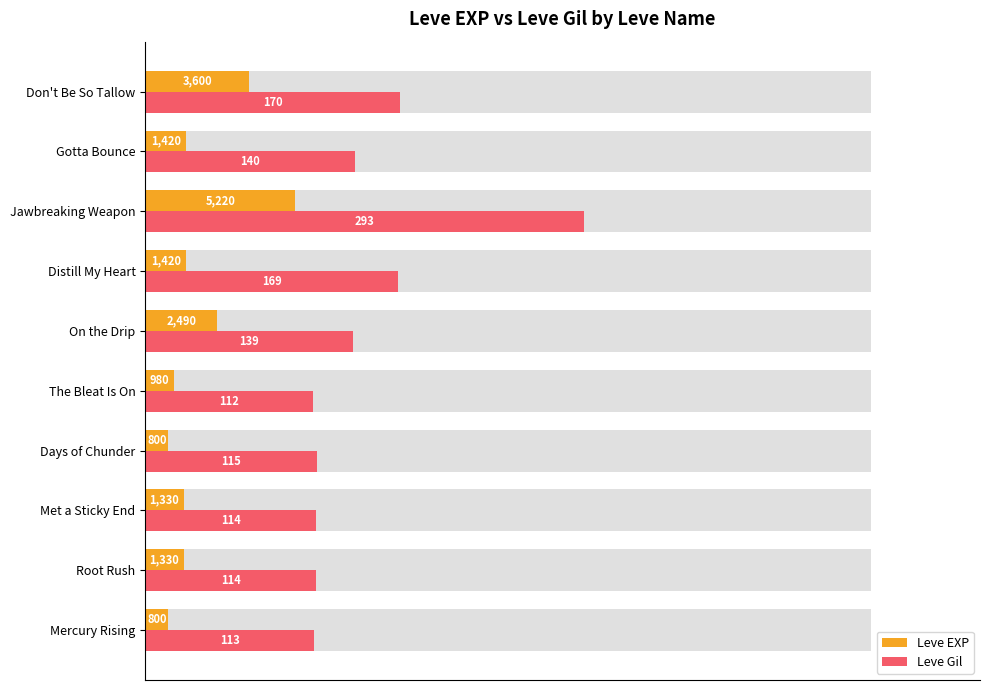

Is the value of Leve EXP at On the Drip greater than the value of Leve Gil at Met a Sticky End?

No